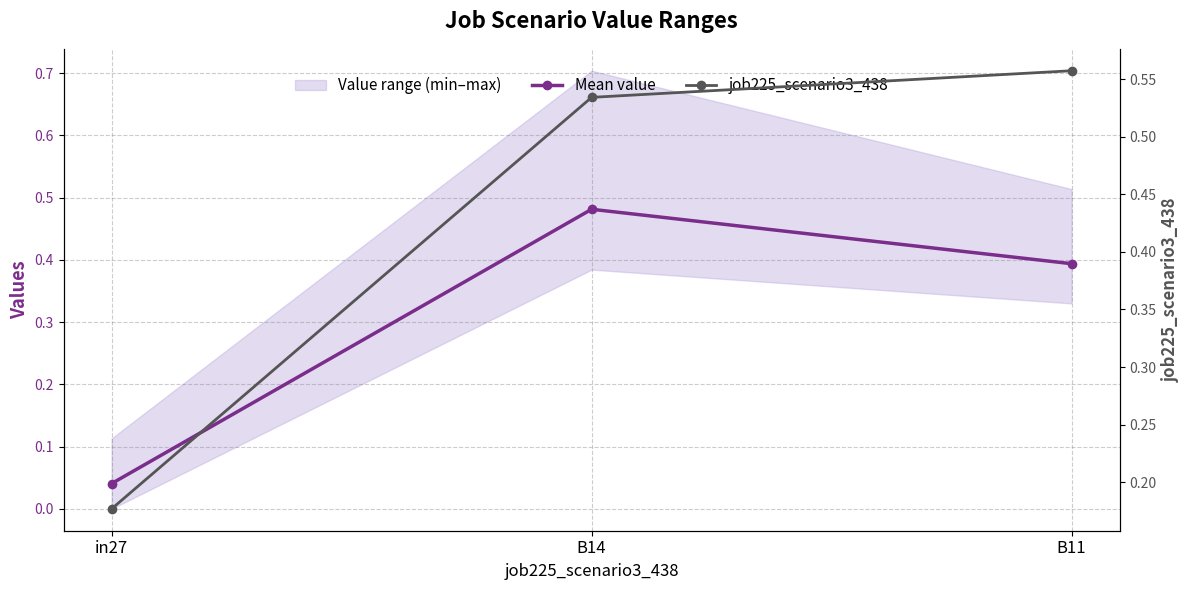

The Mean value series shows 0.5 at B14. True or false?

True